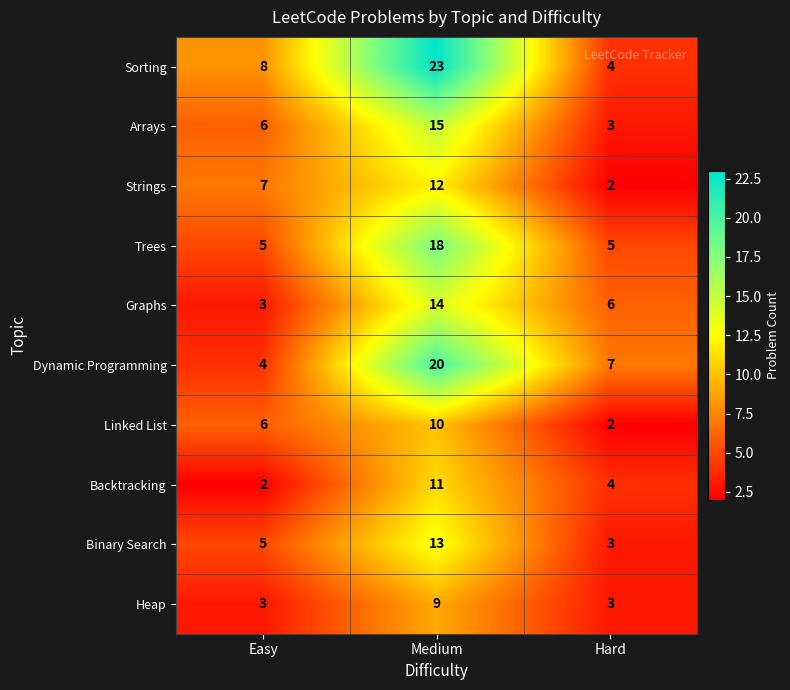

Count the number of categories in the chart.

3